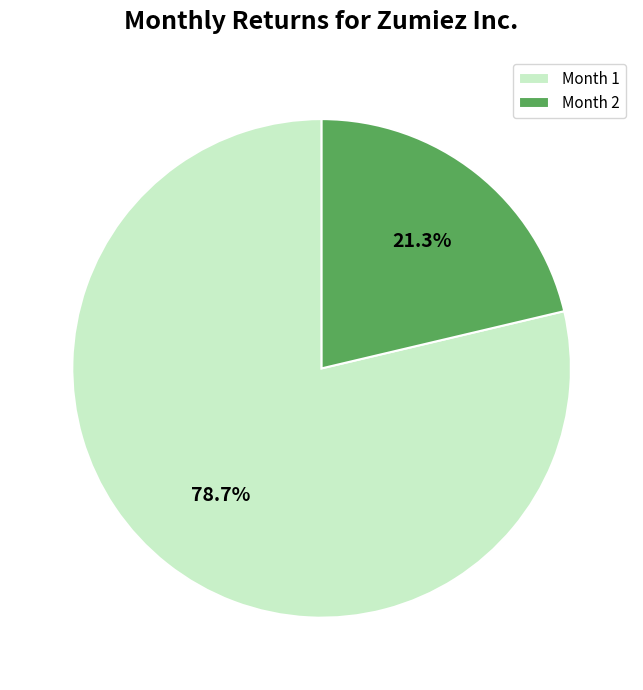

Rank the categories by value from lowest to highest.

Month 2, Month 1